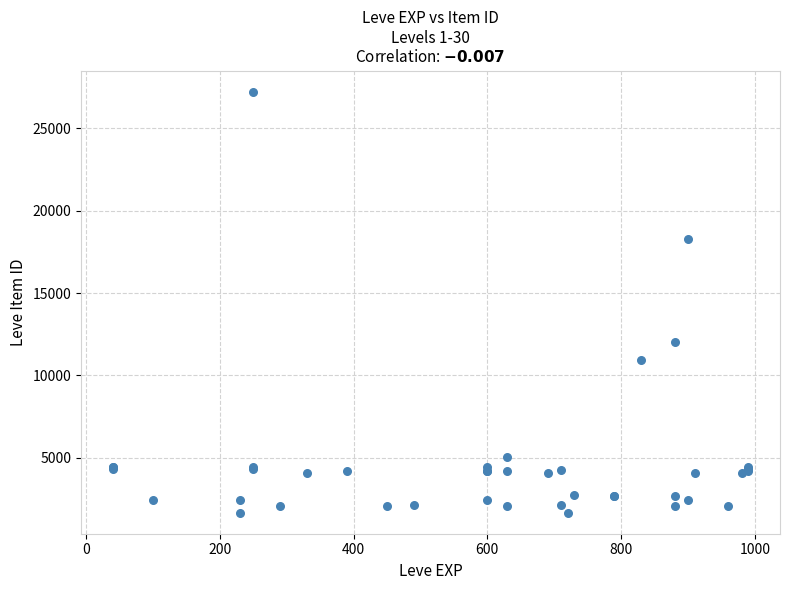

What Y value in the scatter plot is closest to 14448?

12018